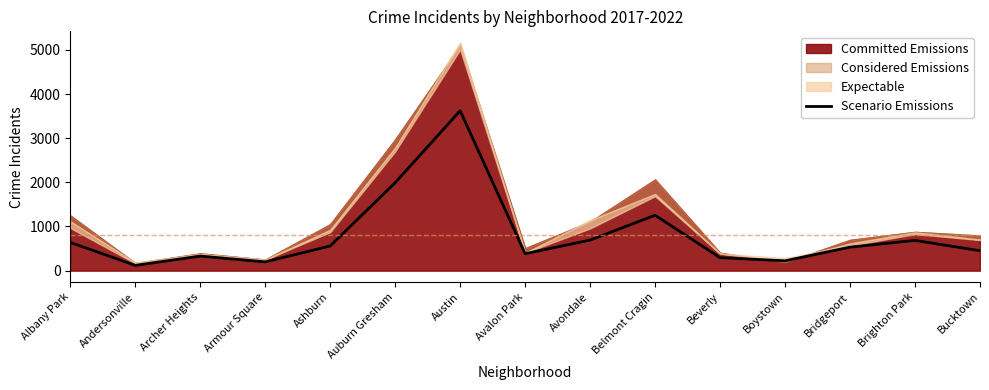

List the labels in order of value, smallest first.

Andersonville, Armour Square, Boystown, Beverly, Archer Heights, Avalon Park, Bucktown, Bridgeport, Ashburn, Albany Park, Brighton Park, Avondale, Belmont Cragin, Auburn Gresham, Austin